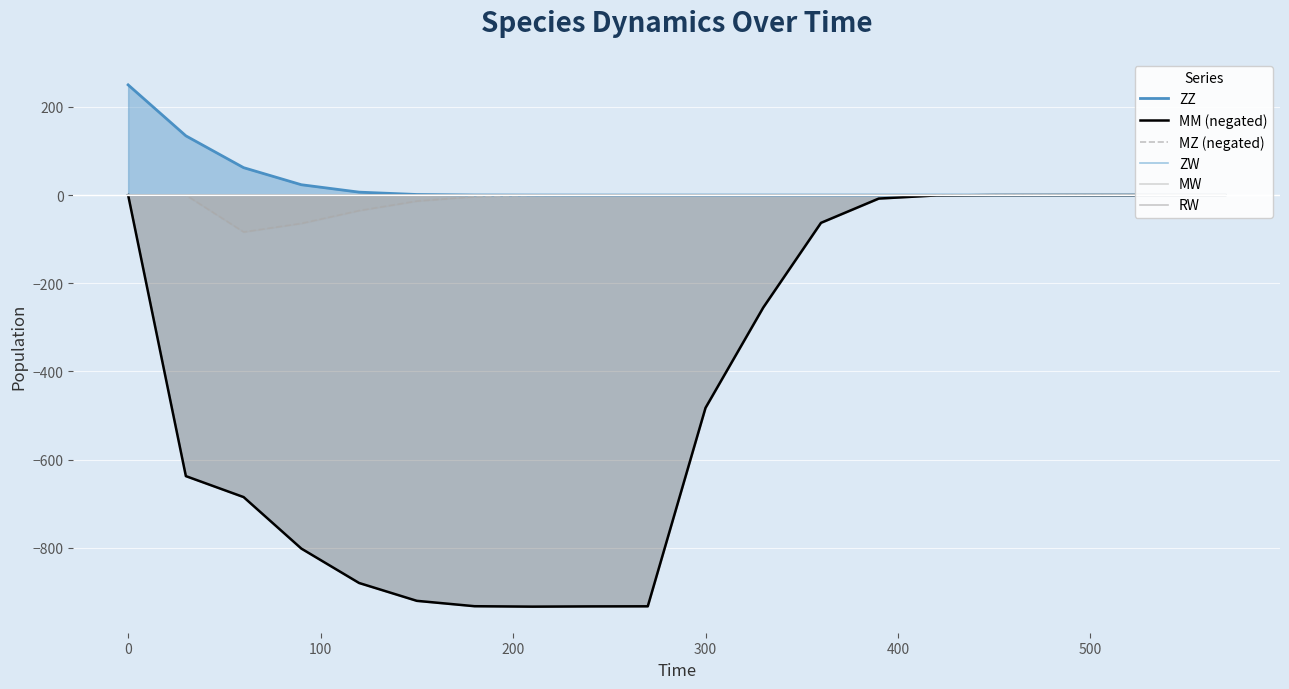

At which label is MM (negated) closest to -466?

300